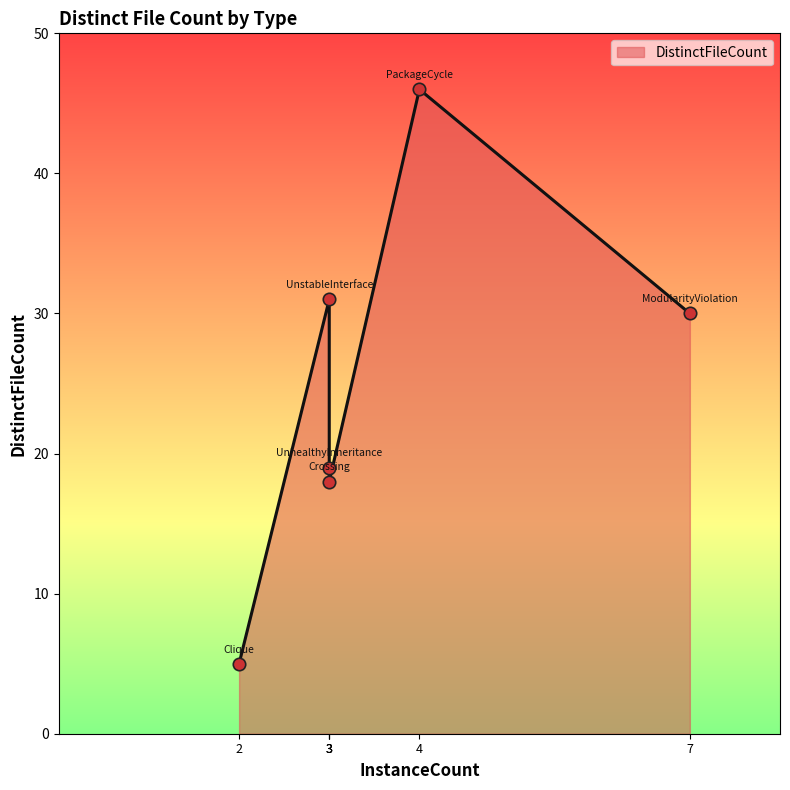

What is the change in value from ModularityViolation to PackageCycle?

+16